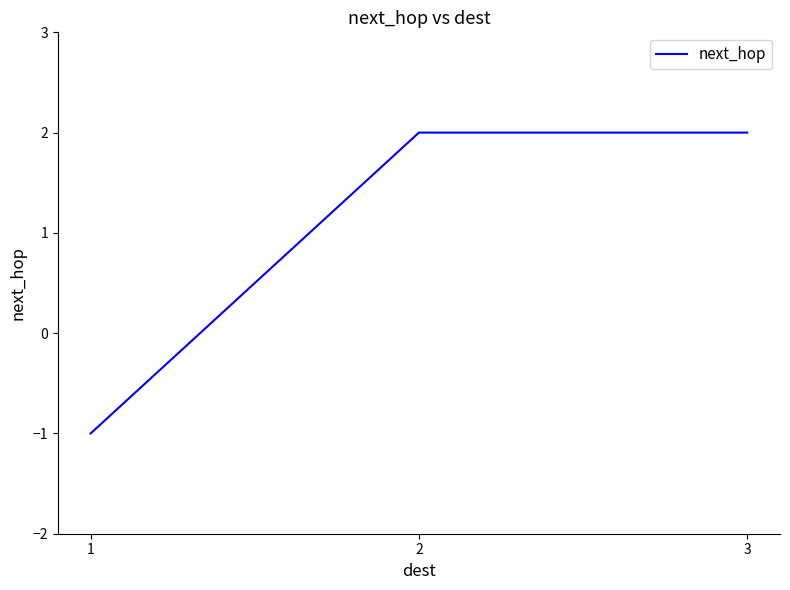

The chart shows a value of -1 at 1. True or false?

True